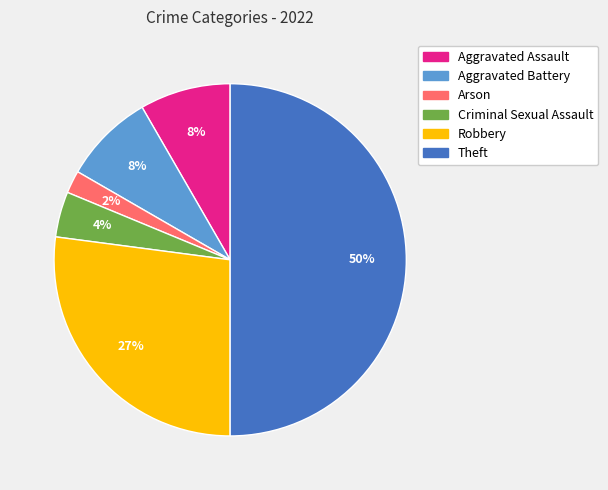

Which has a higher value, Criminal Sexual Assault or Aggravated Battery?

Aggravated Battery